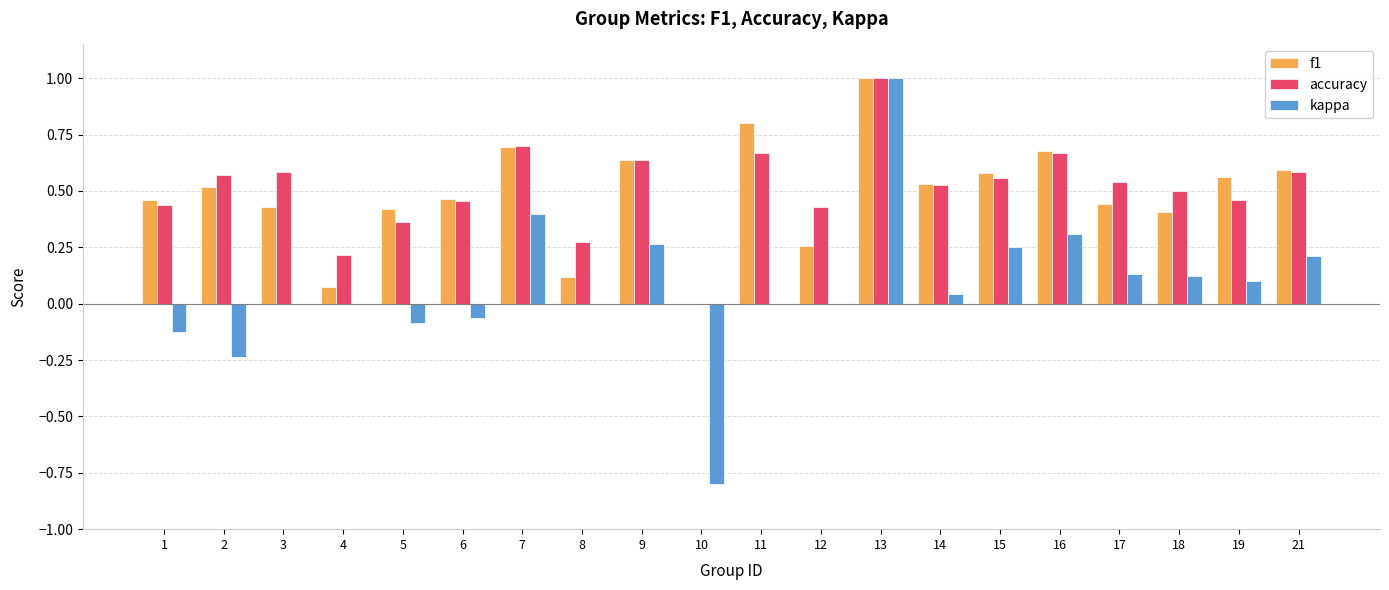

What is the sum of the f1 values at 5 and 7?

1.1